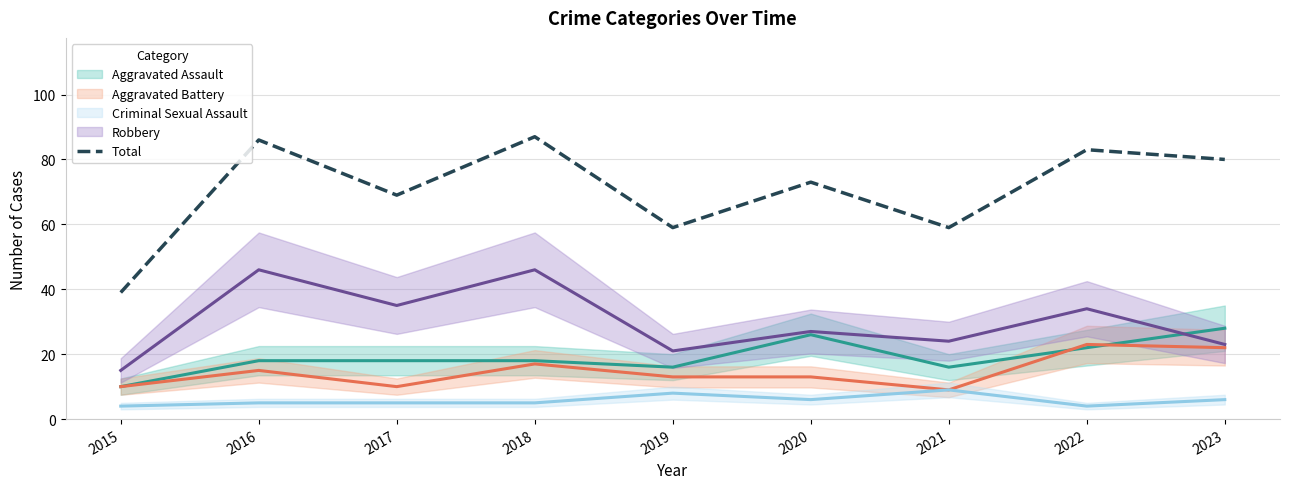

True or false: there are more than 1 points higher than both neighbors.

True